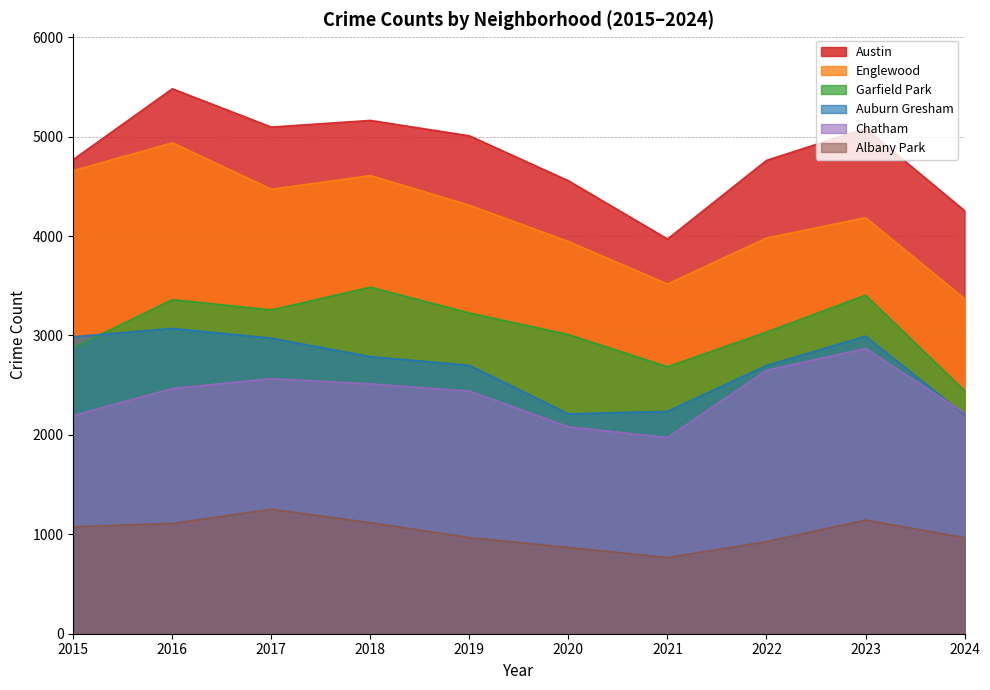

What is the value of the Albany Park point at the 6th from the left?

868